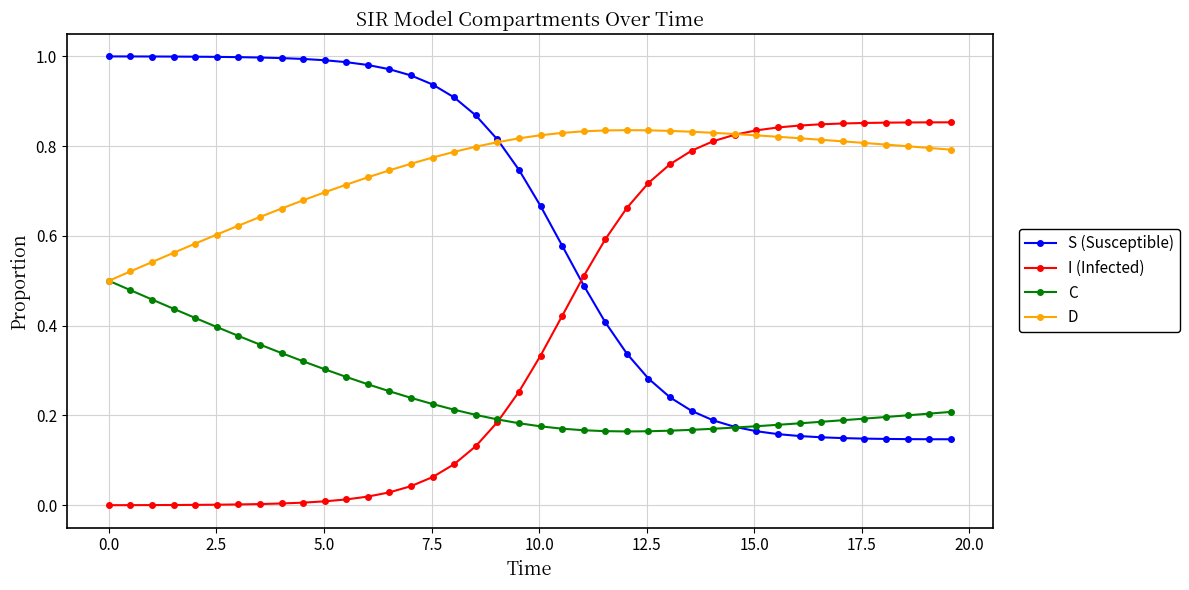

Which series has the largest total across all categories?

D